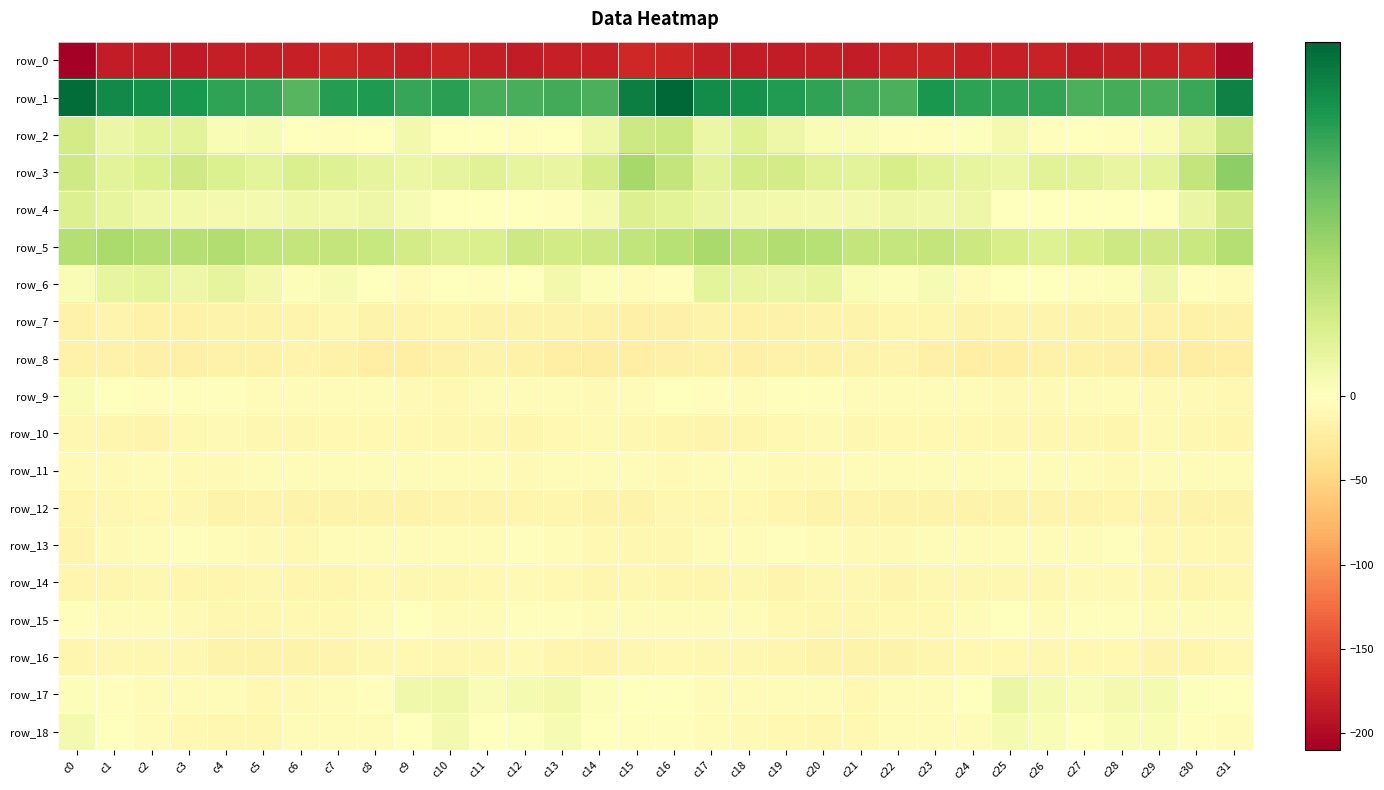

Is the value of row_3 at c17 greater than the value of row_9 at c25?

Yes